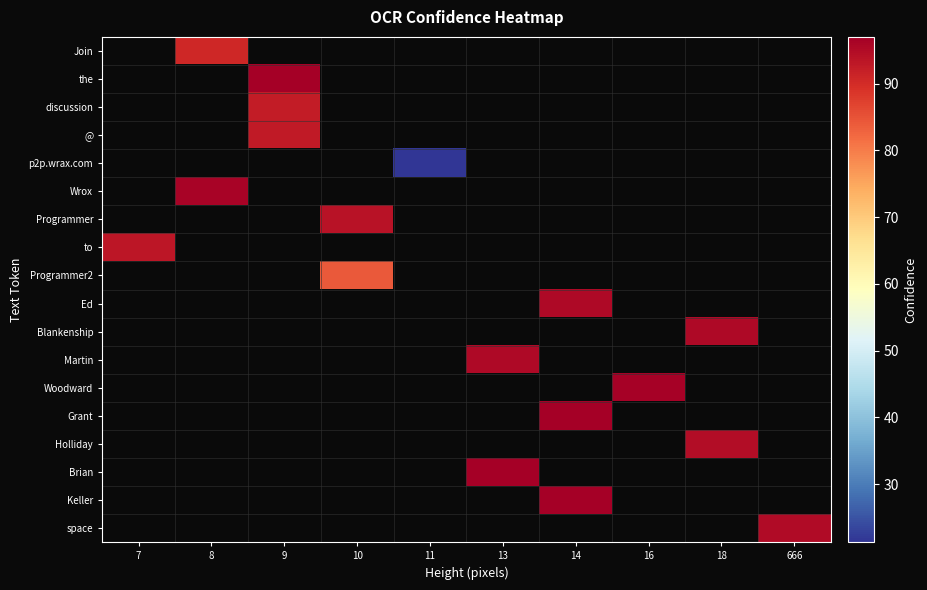

Where does the Brian series first go above 96?

13